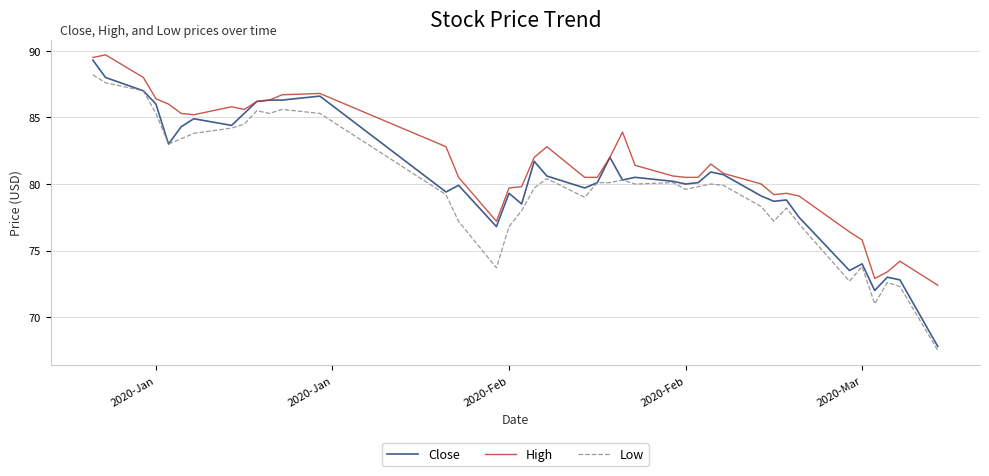

Which series has the largest total across all categories?

High